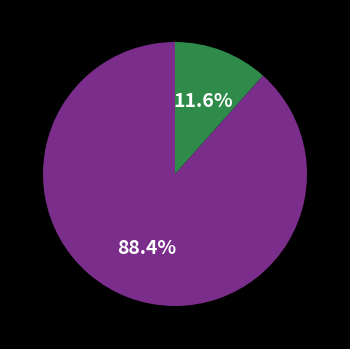

How many segments does this pie chart have?

2